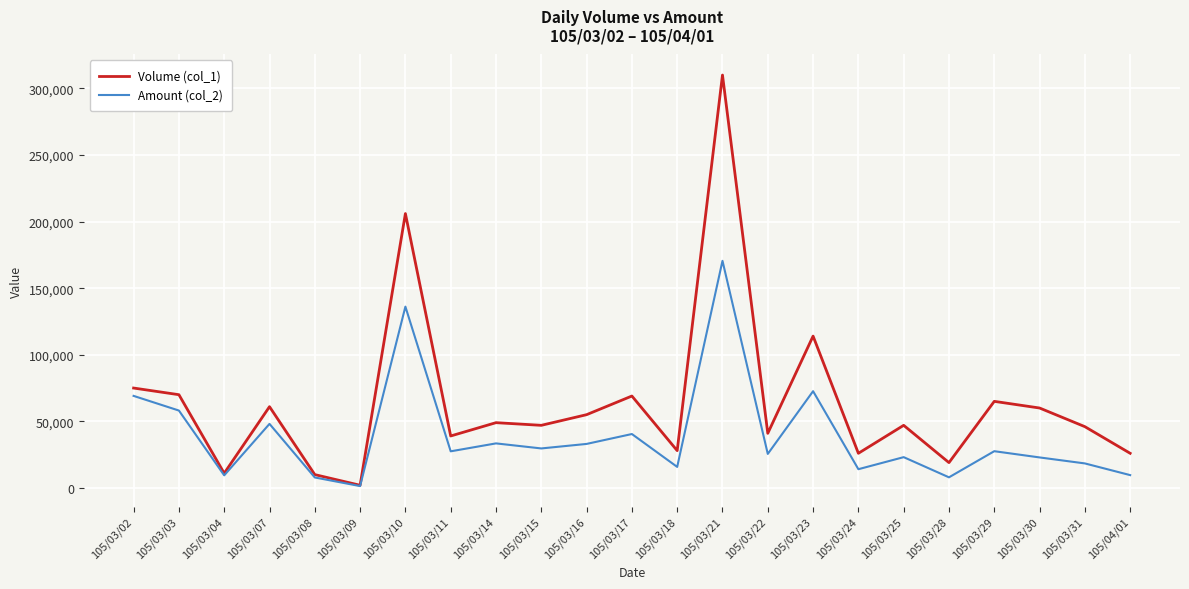

Which label corresponds to the smallest value in the chart?

105/03/09